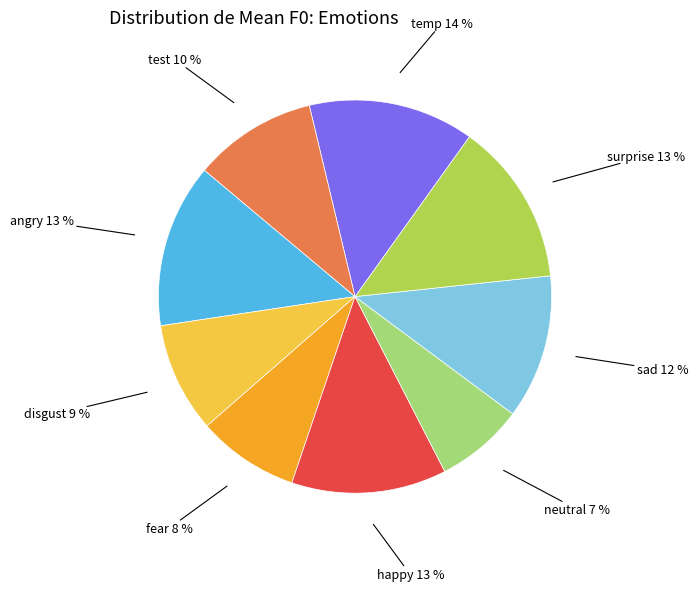

To the nearest percent, what is the average slice percentage?

11%